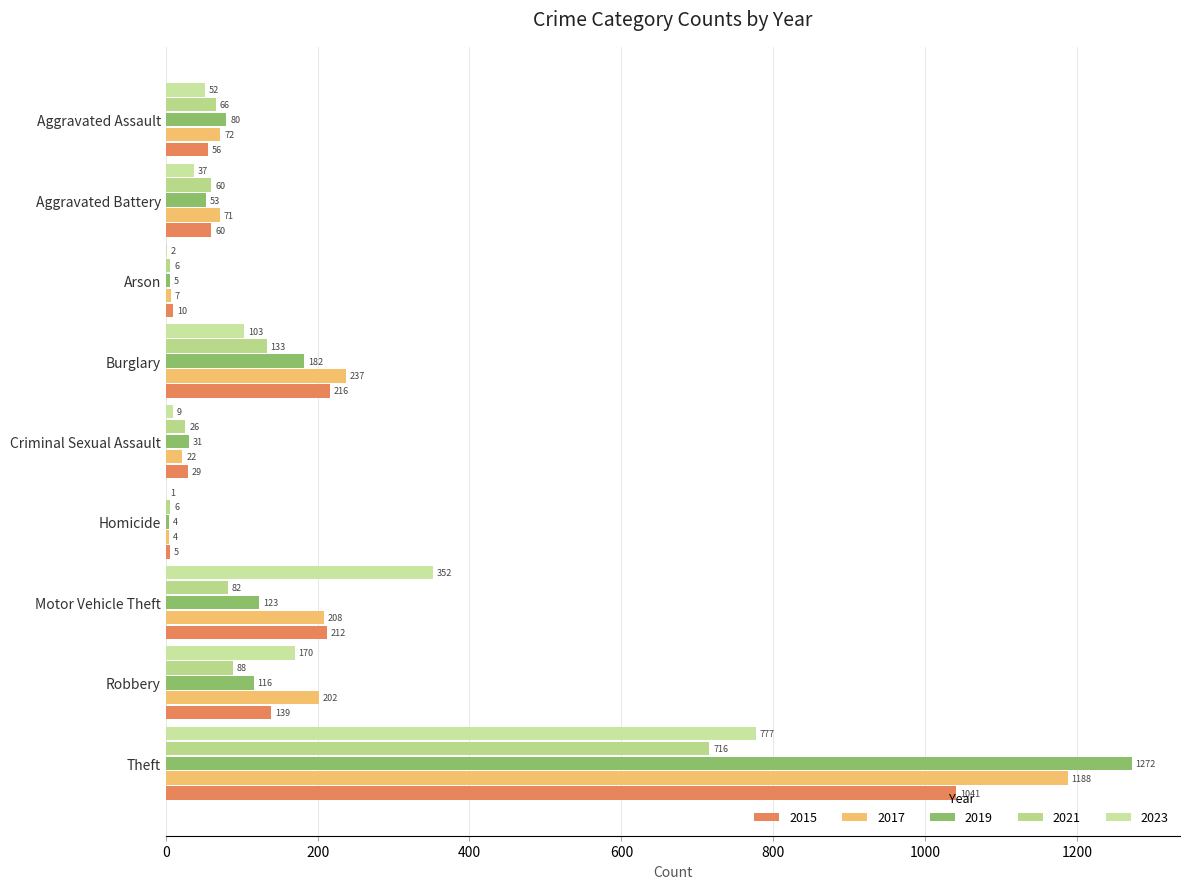

List the series in order of their peak value, highest first.

2019, 2017, 2015, 2023, 2021